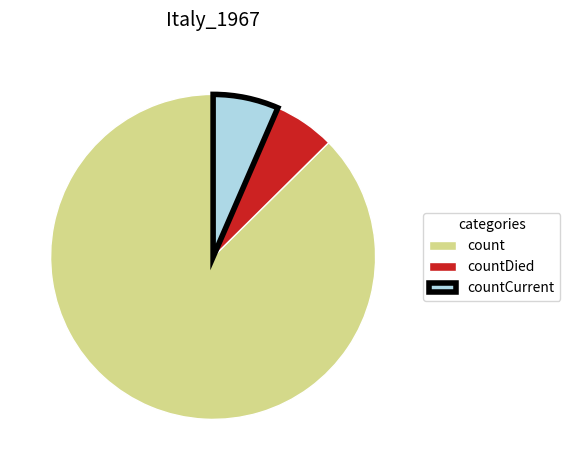

Approximately how many times larger is the value at count compared to countCurrent?

13.4